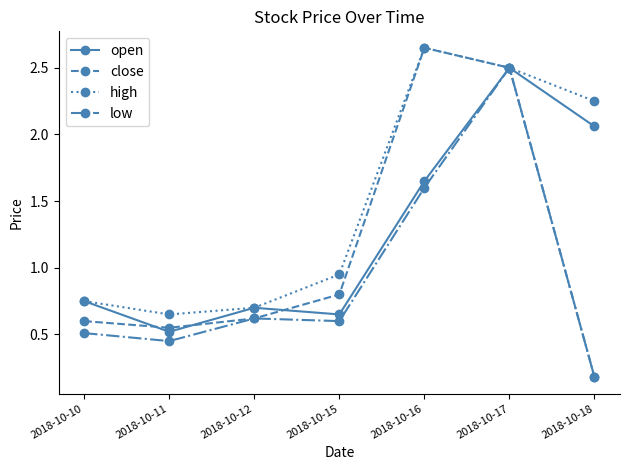

Where is the first local maximum for high?

2018-10-16